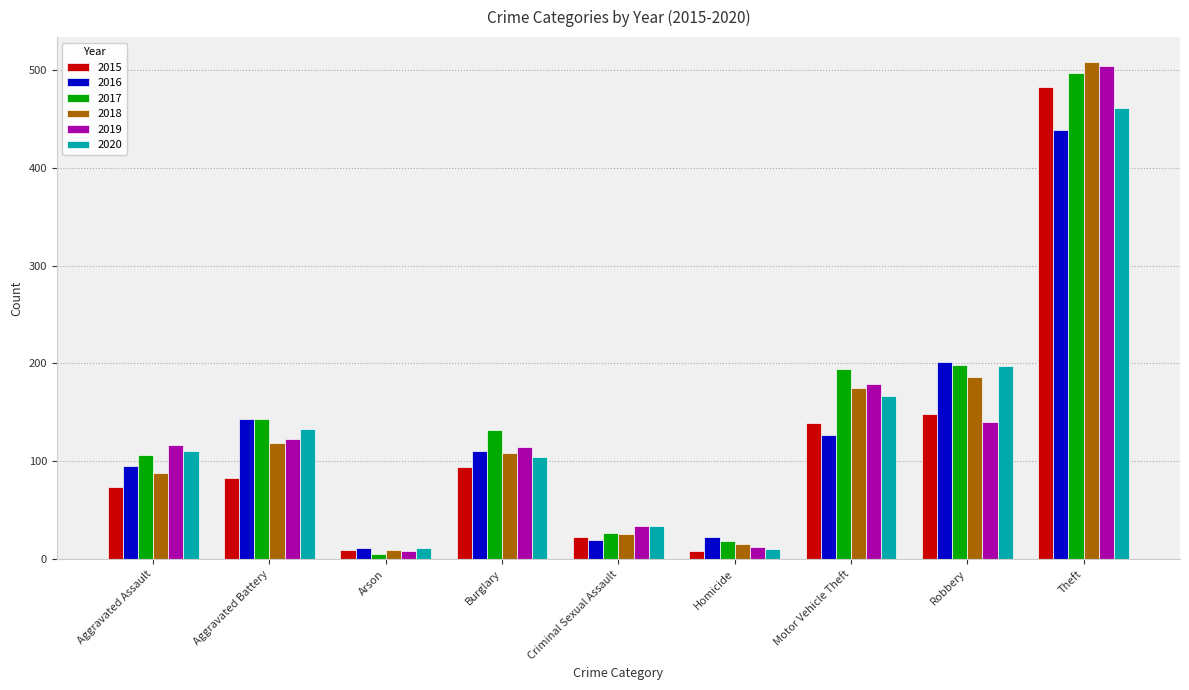

The 2015 series shows 259 at Theft. True or false?

False